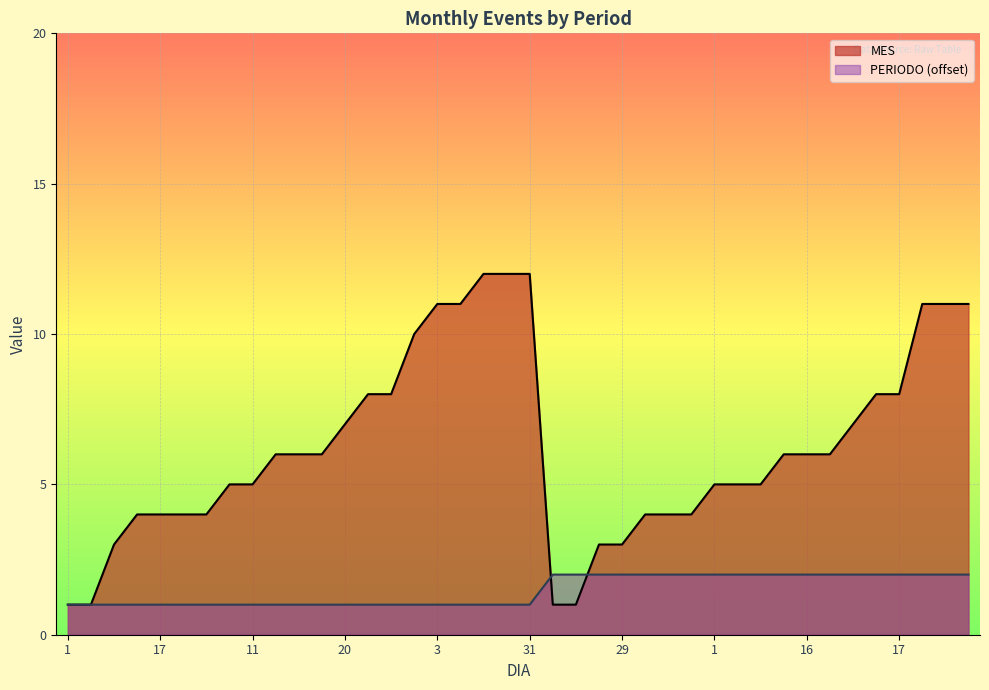

True or false: MES has more than 1 points higher than both neighbors.

False